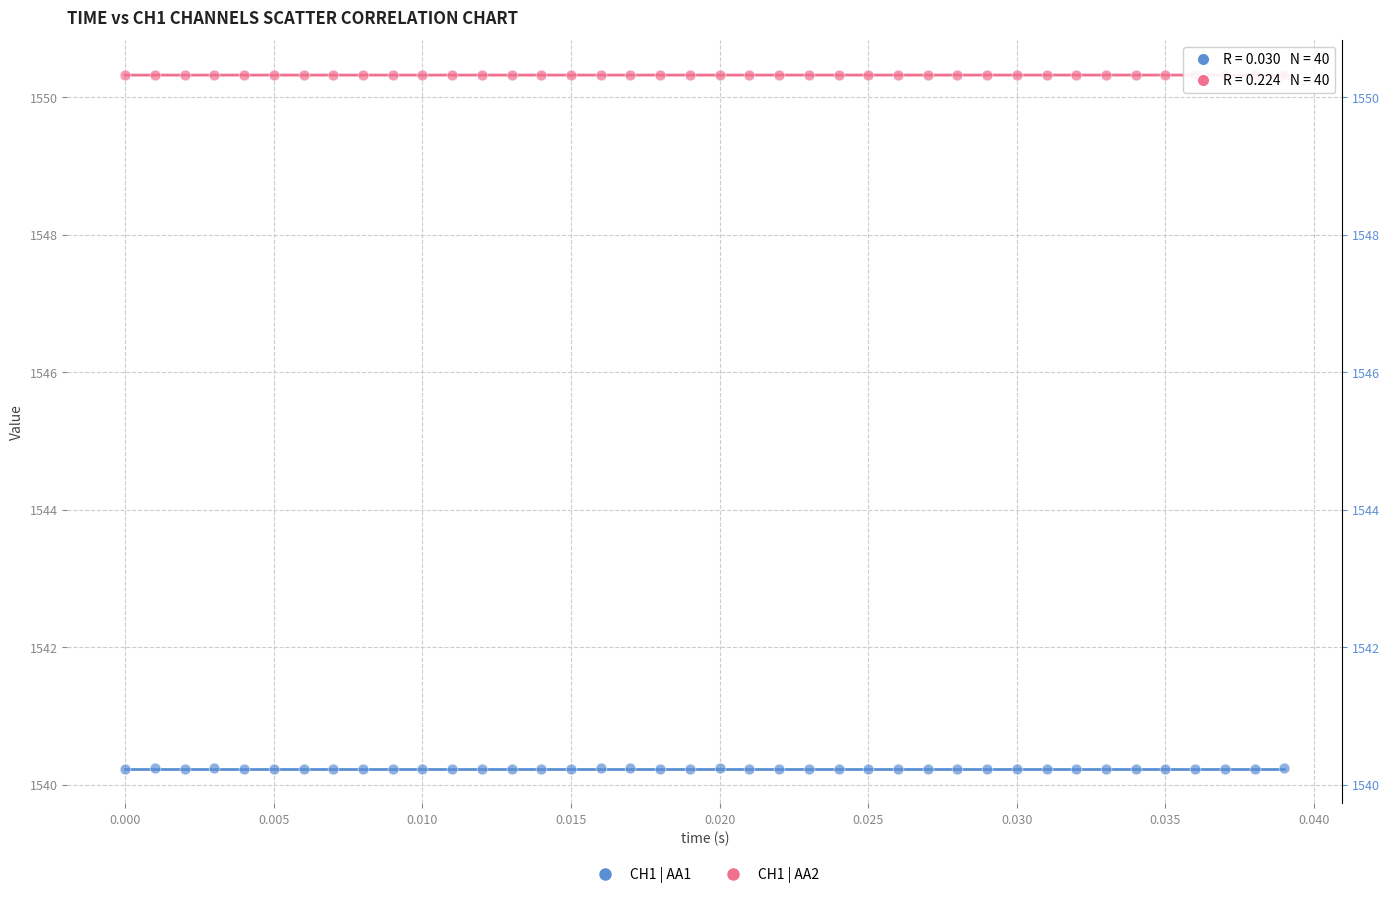

Which series contains the lowest Y value?

CH1 | AA1